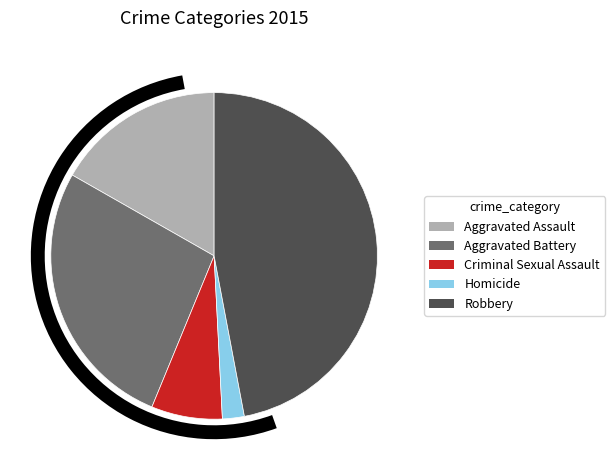

Which category has the smallest portion of the pie?

Homicide